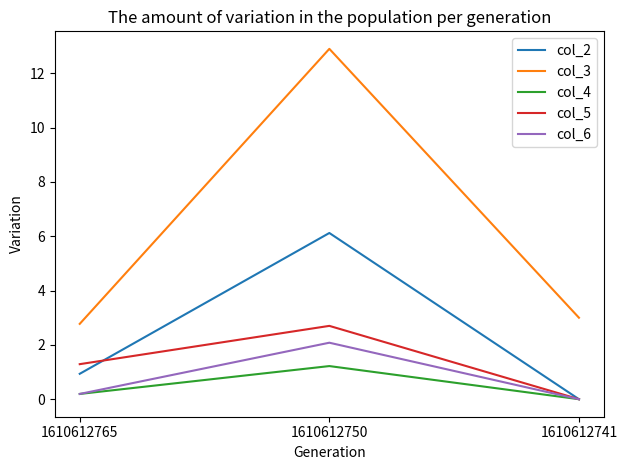

What is the difference between the highest and lowest values at 1610612741?

3.0